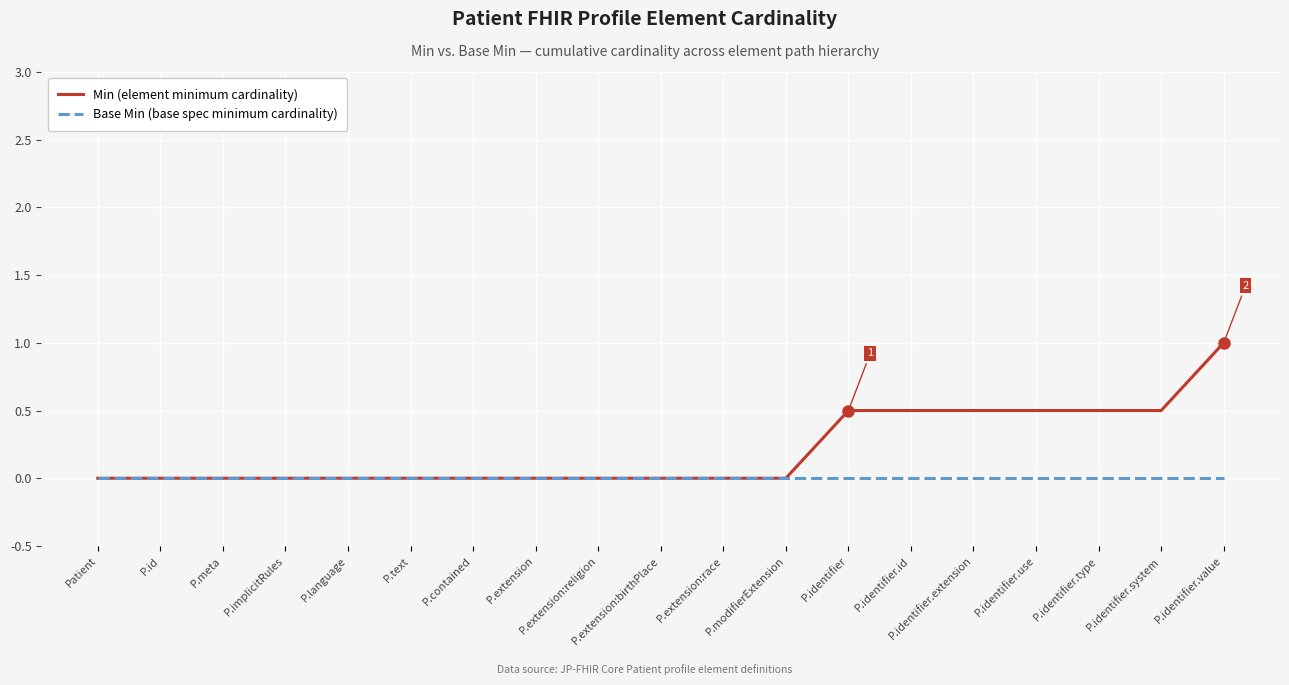

What position from the left is P.implicitRules?

4